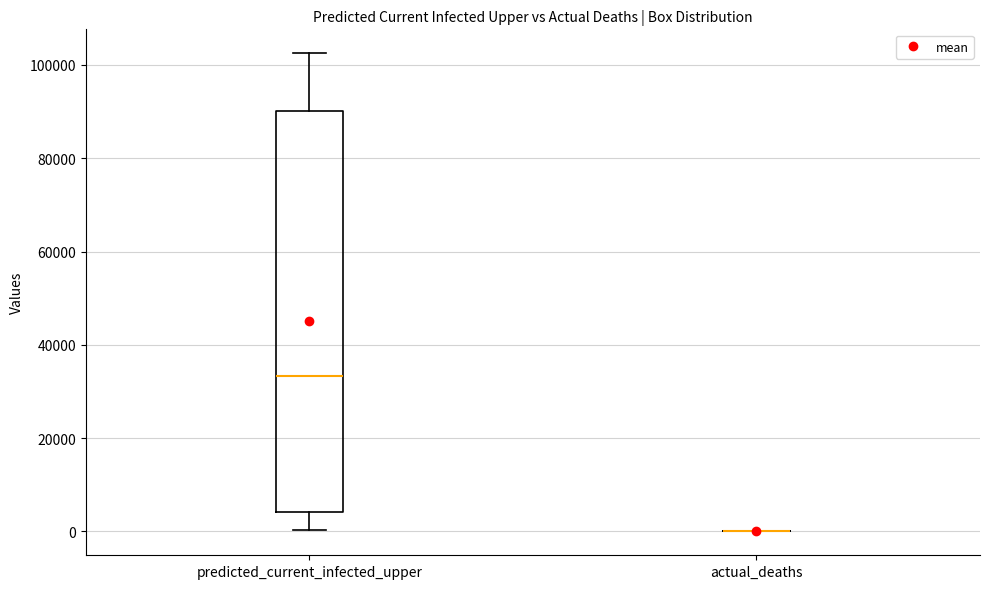

Comparing the boxes themselves (not the whiskers), which one is the tallest?

predicted_current_infected_upper